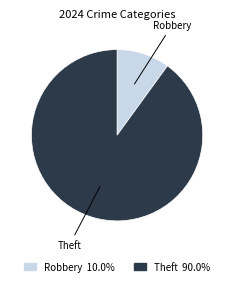

Is there any slice that represents more than half of the pie?

Yes